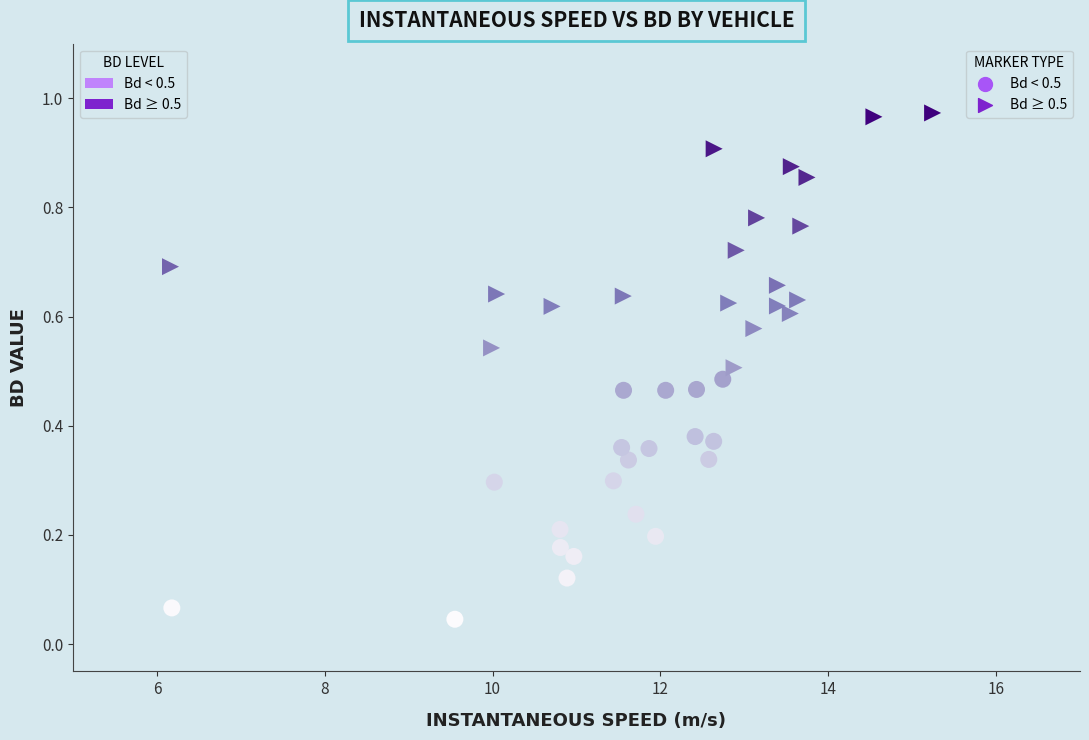

Which series contains the lowest Y value?

Bd < 0.5